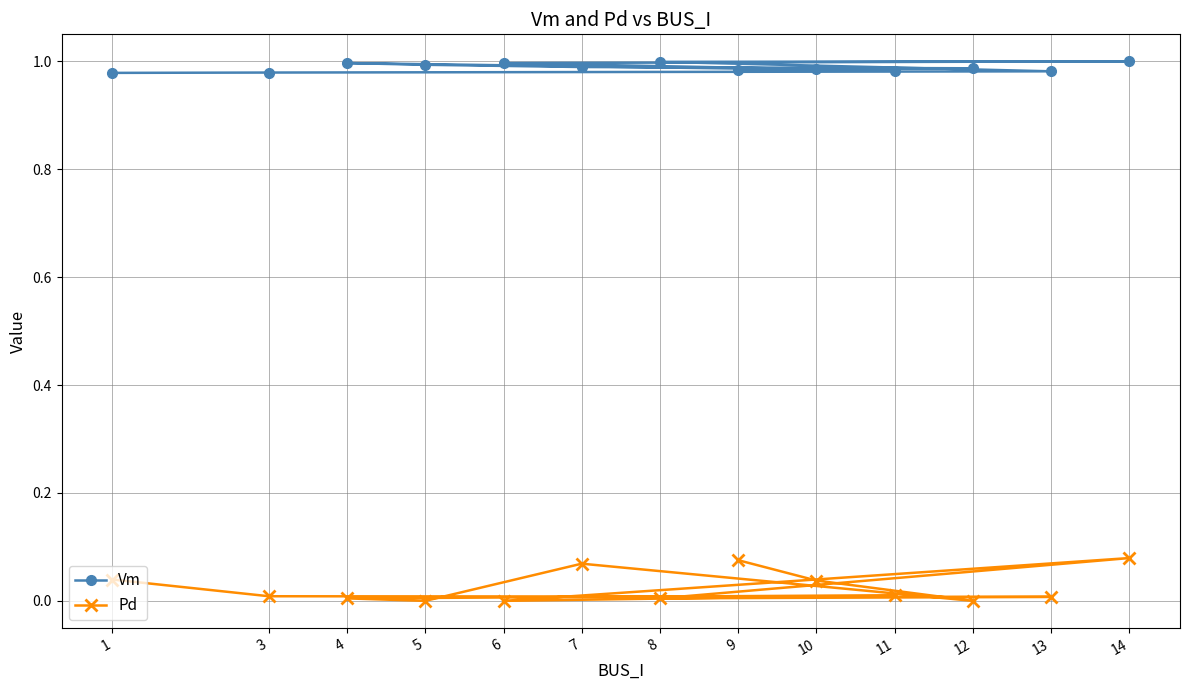

Is it true that Vm equals 1.0 at 6?

True